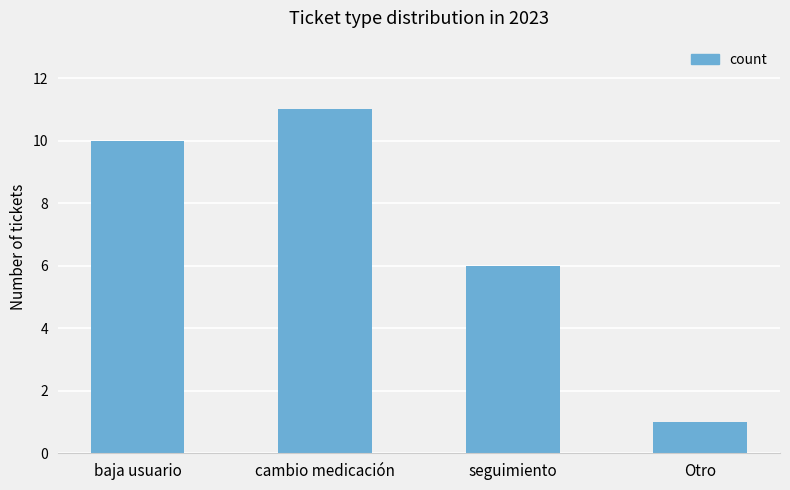

Which label corresponds to the largest value in the chart?

cambio medicación